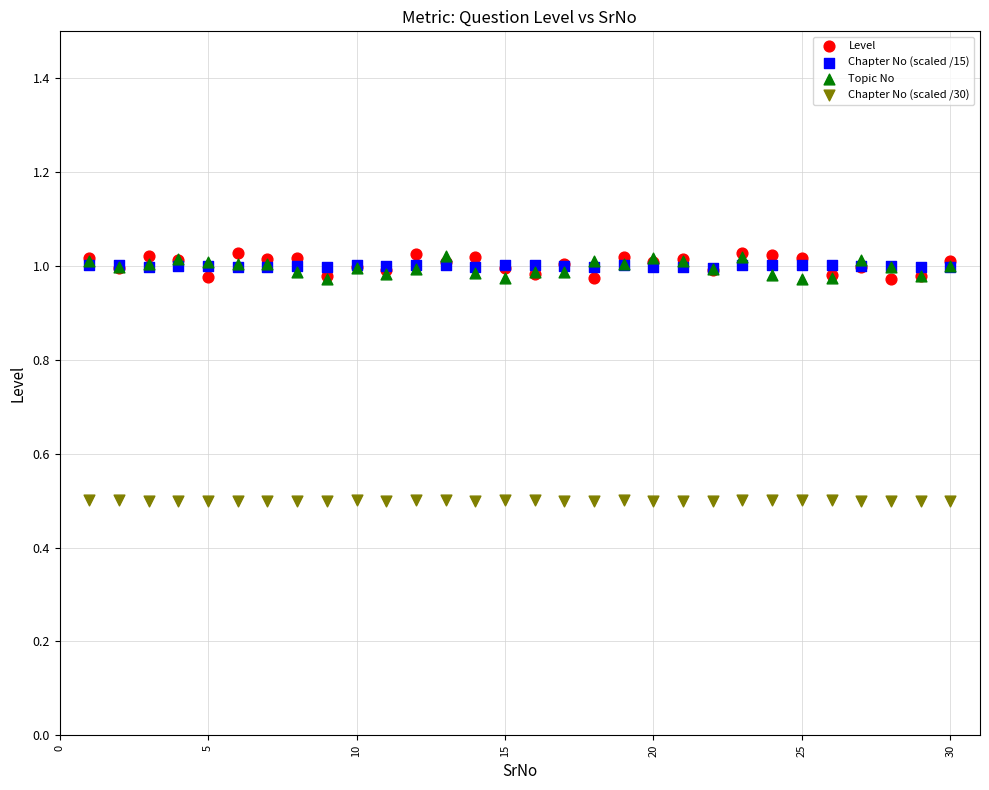

Which series reaches the minimum Y coordinate?

Chapter No (scaled /30)